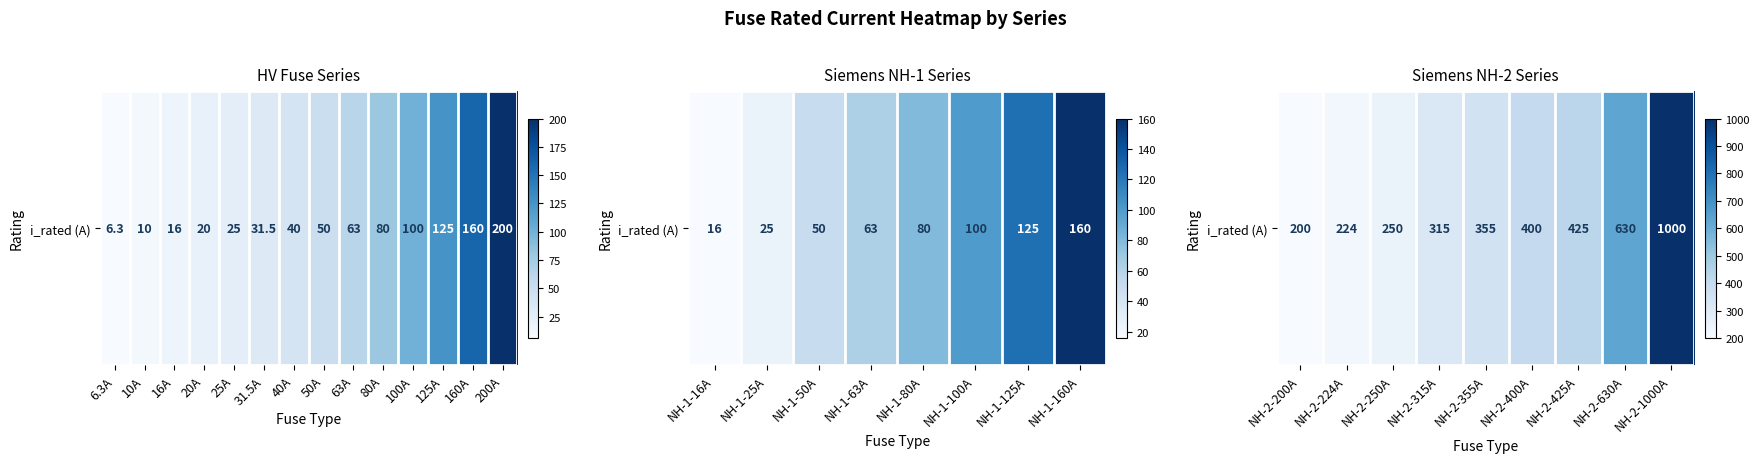

Which category has the lowest value across all series?

NH-2-200A